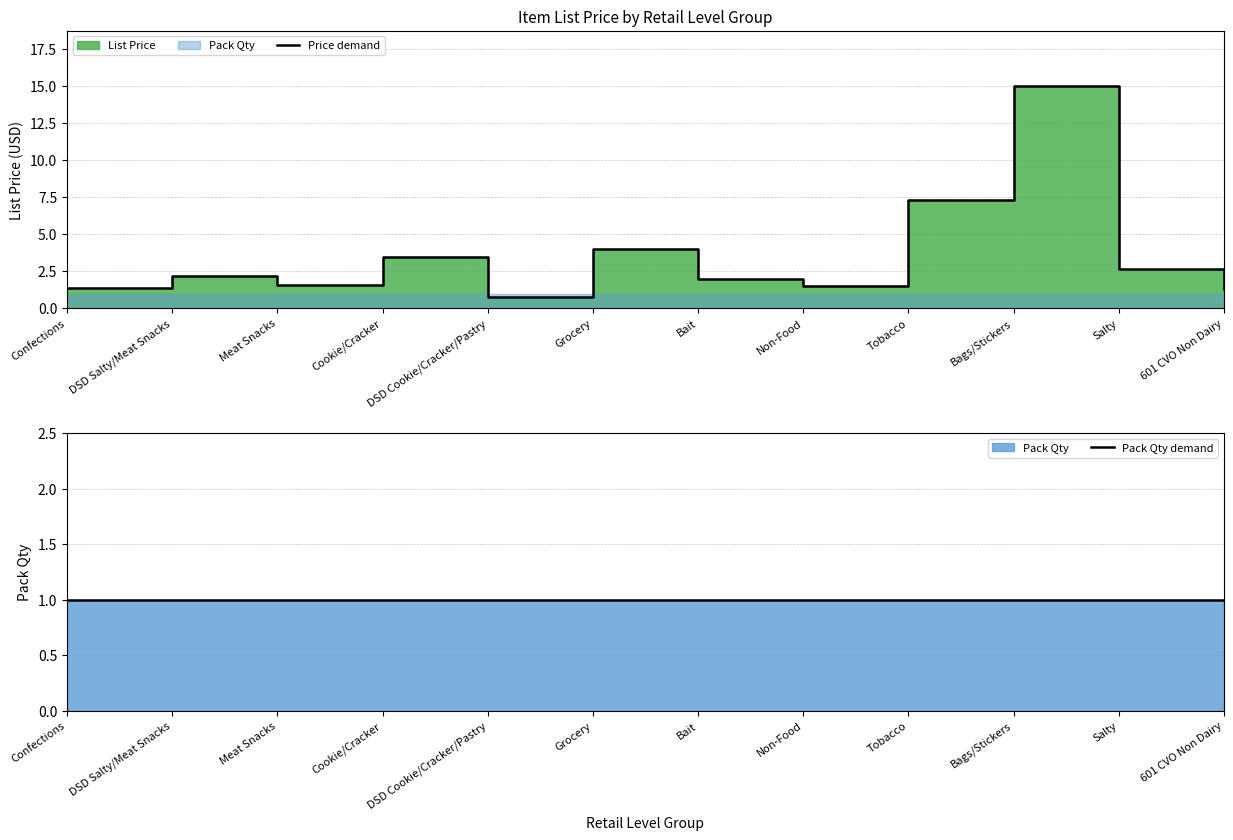

What is the highest value of the List Price demand series?

15.0